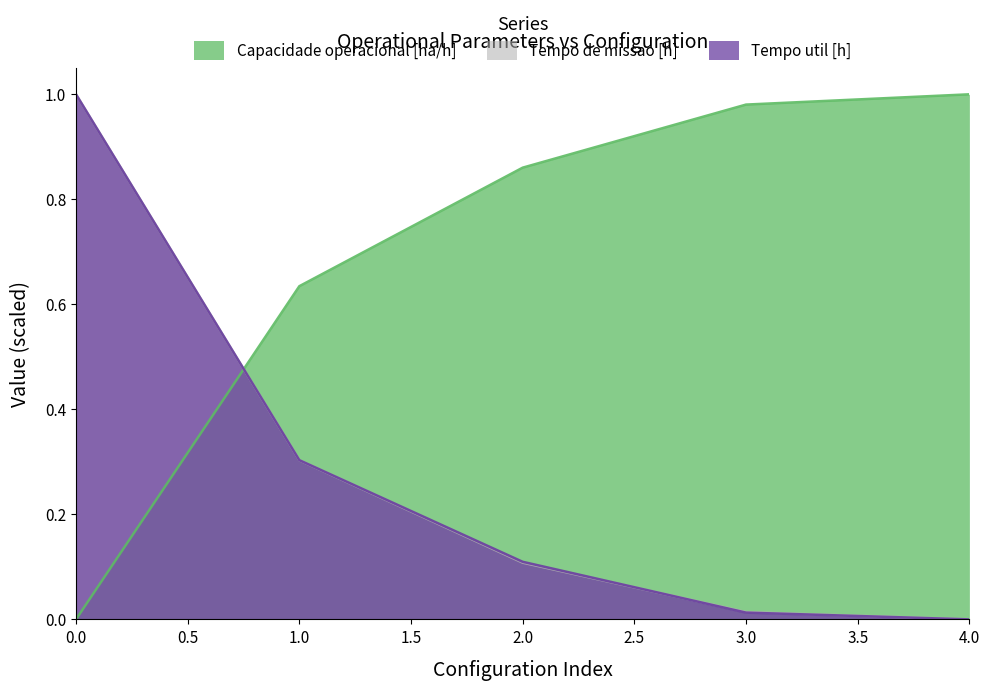

List the labels in order of Tempo util [h] value, largest first.

0, 1, 2, 3, 4